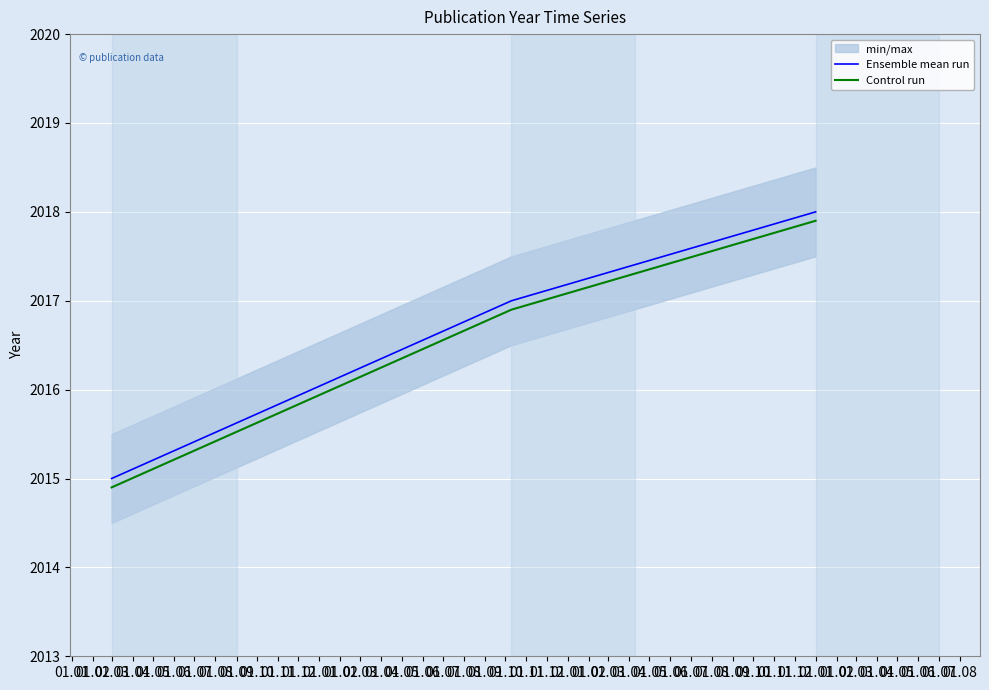

What is the minimum value shown in the chart?

2014.9